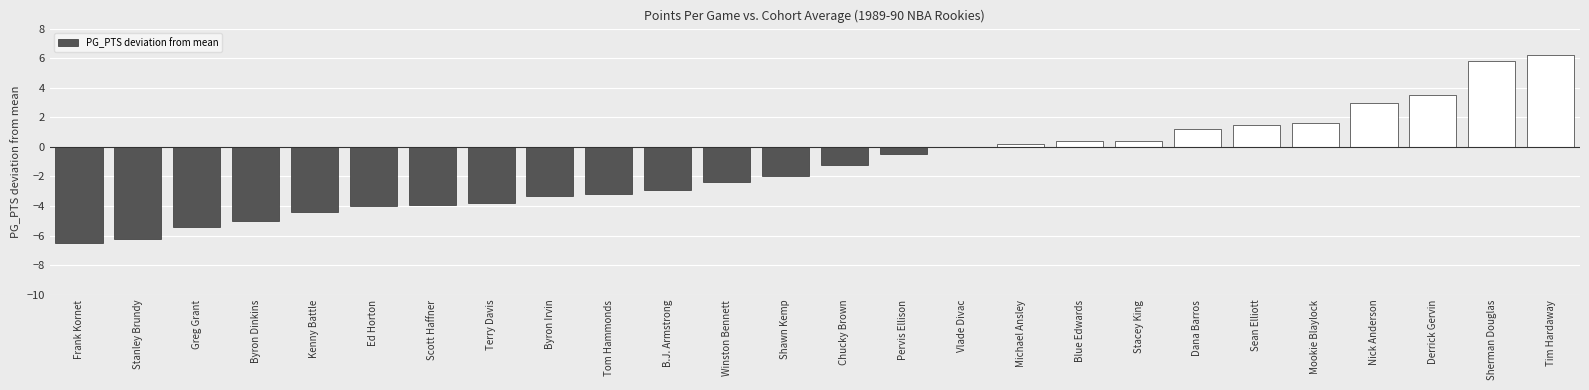

What is the greatest value displayed?

6.2